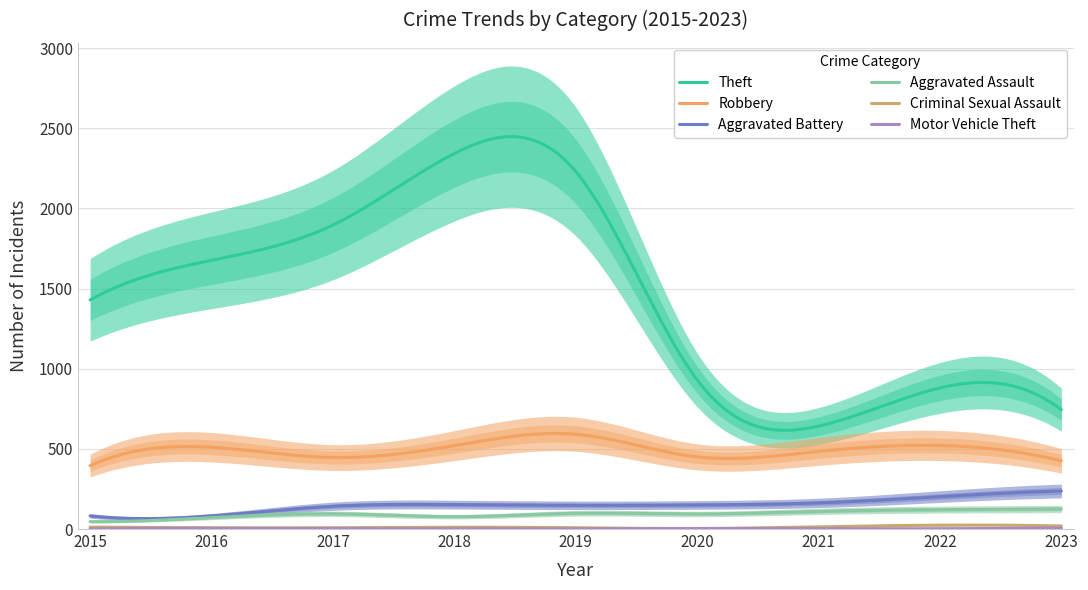

Which has a higher value, 2022 or 2020?

2022